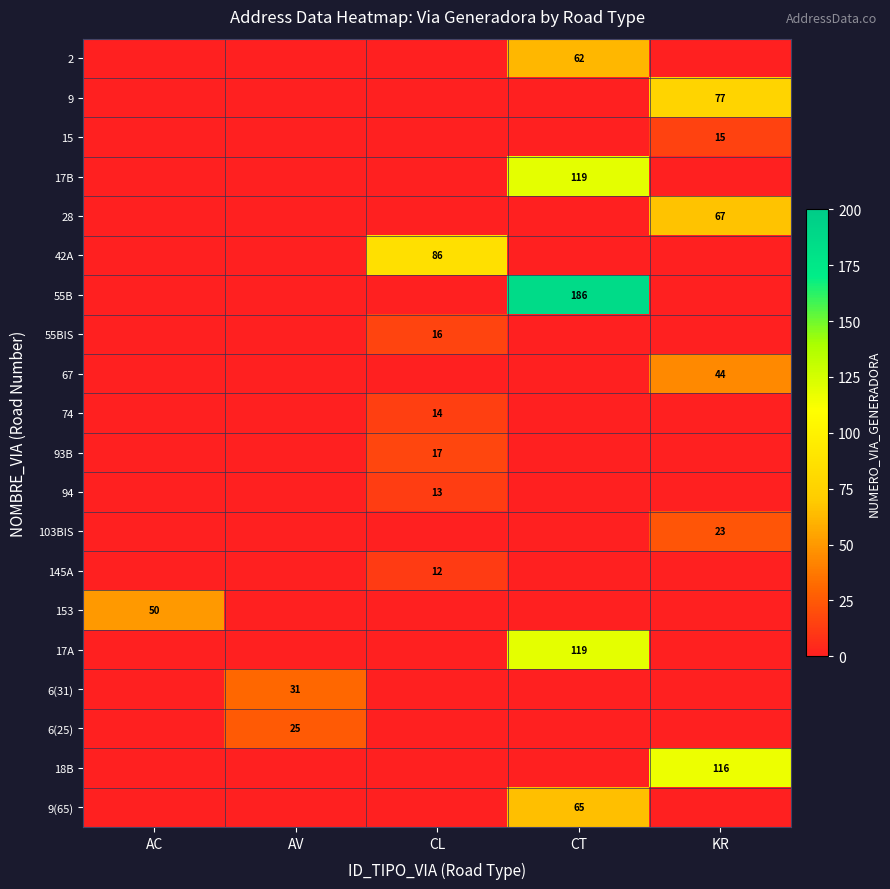

Which series has the largest total across all categories?

55B